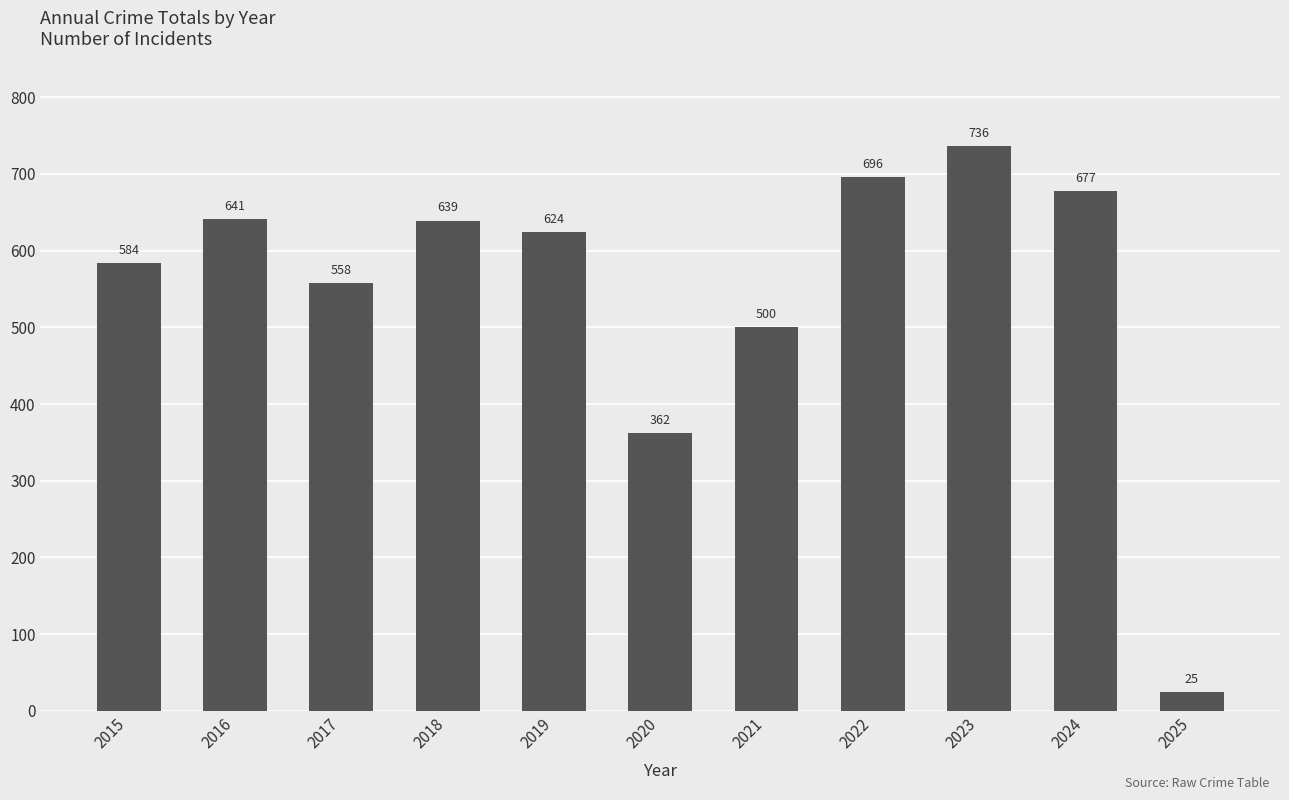

Reading left to right, extract all data points from this chart.

2015=584	2016=641	2017=558	2018=639	2019=624	2020=362	2021=500	2022=696	2023=736	2024=677	2025=25